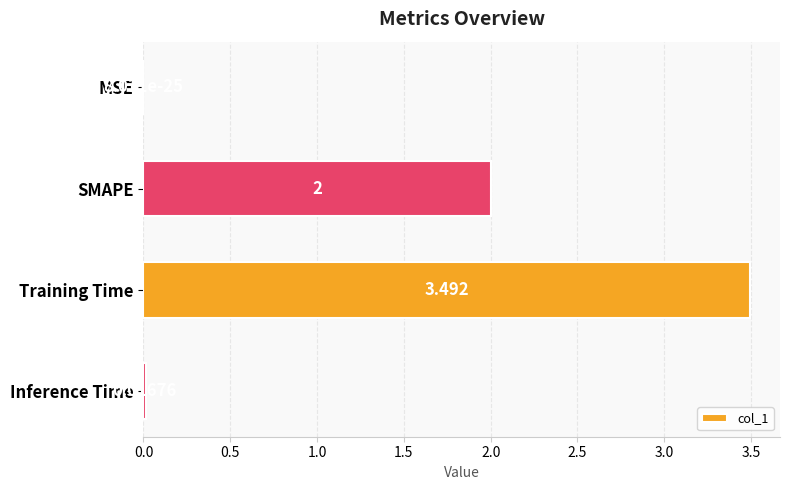

Where is the data nearest to the value 1?

Inference Time